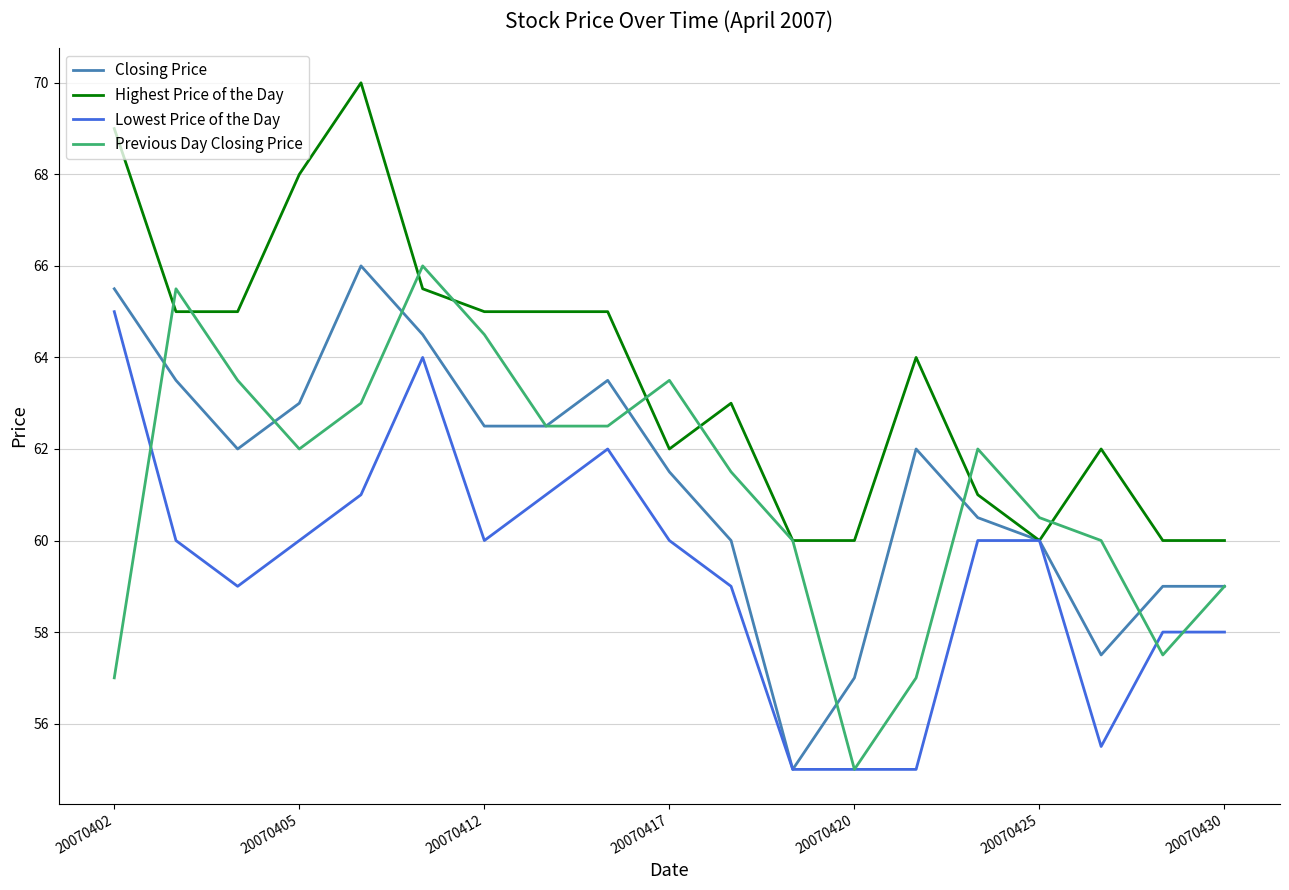

What is the highest value of the Lowest Price of the Day series?

65.0